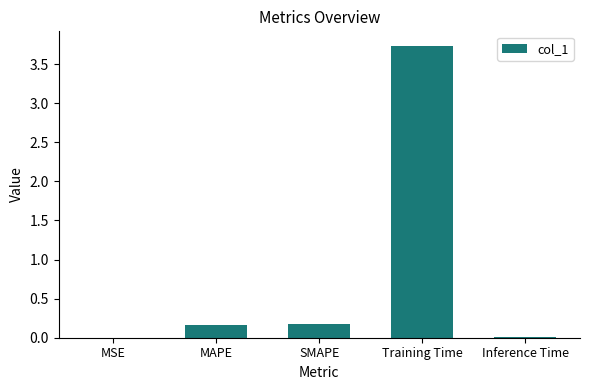

What is the change in value from SMAPE to Training Time?

+3.6